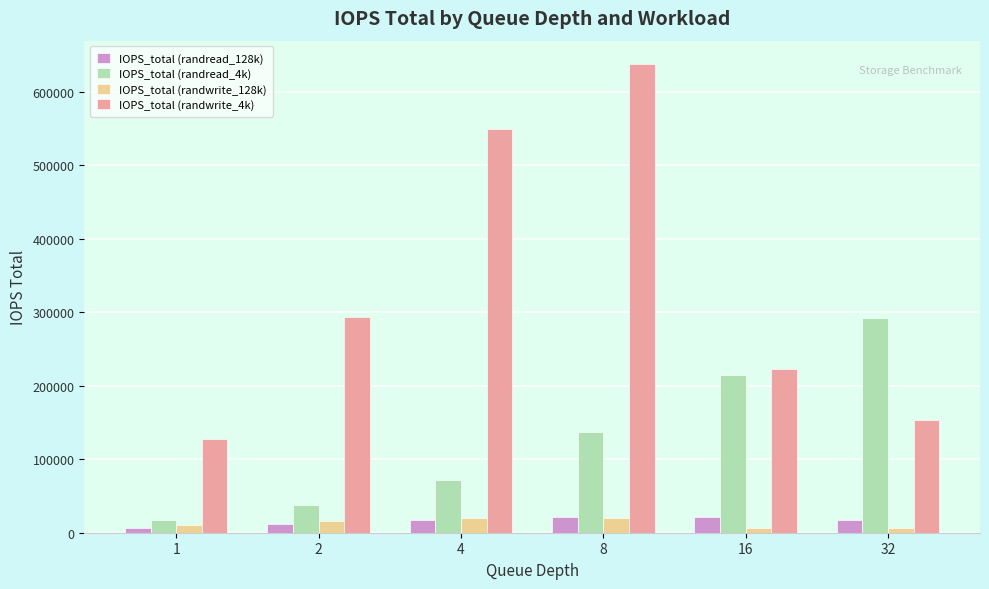

Which series has the widest spread of values?

IOPS_total (randwrite_4k)